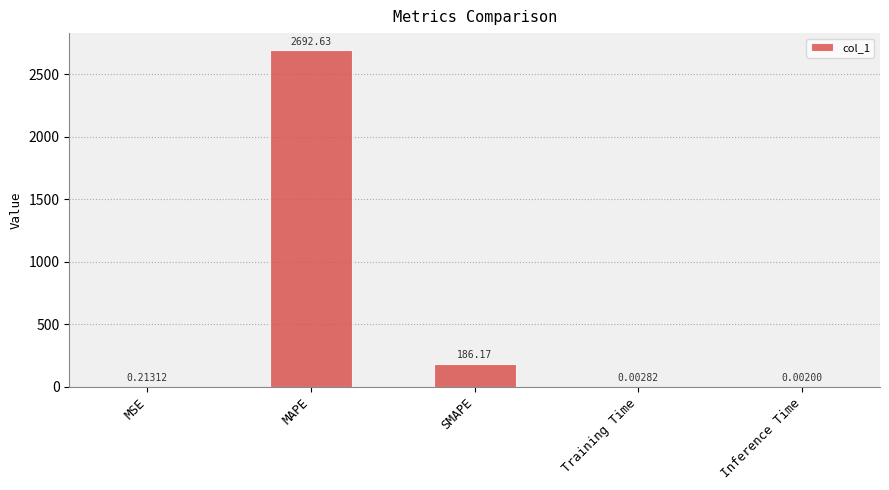

What is the average value?

575.8